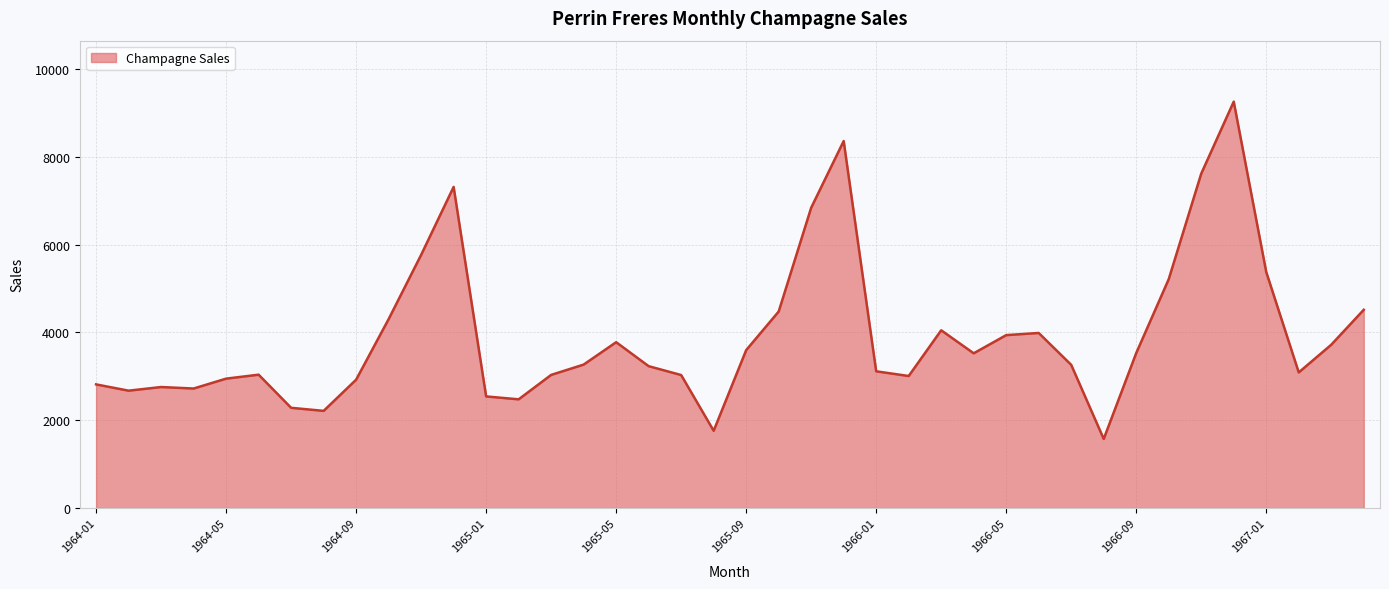

What is the minimum value shown in the chart?

1573